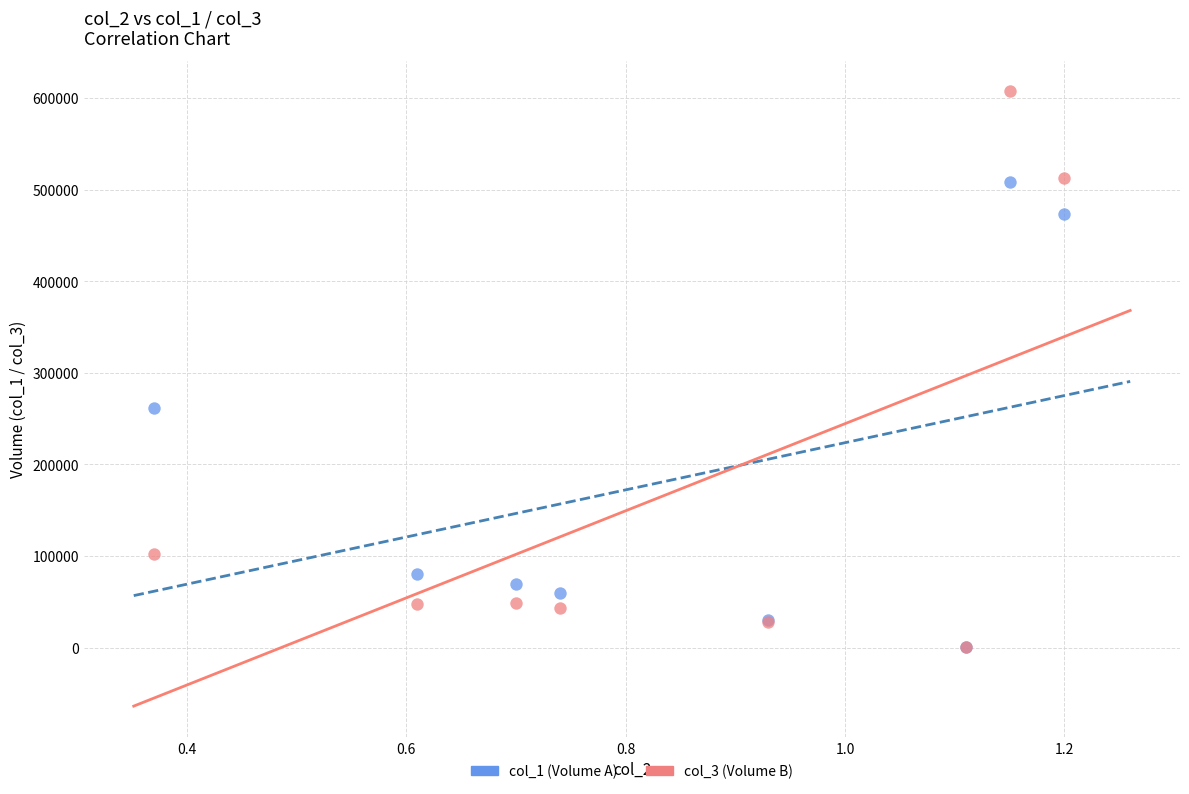

Across all series, what Y value is closest to 304050?

262000